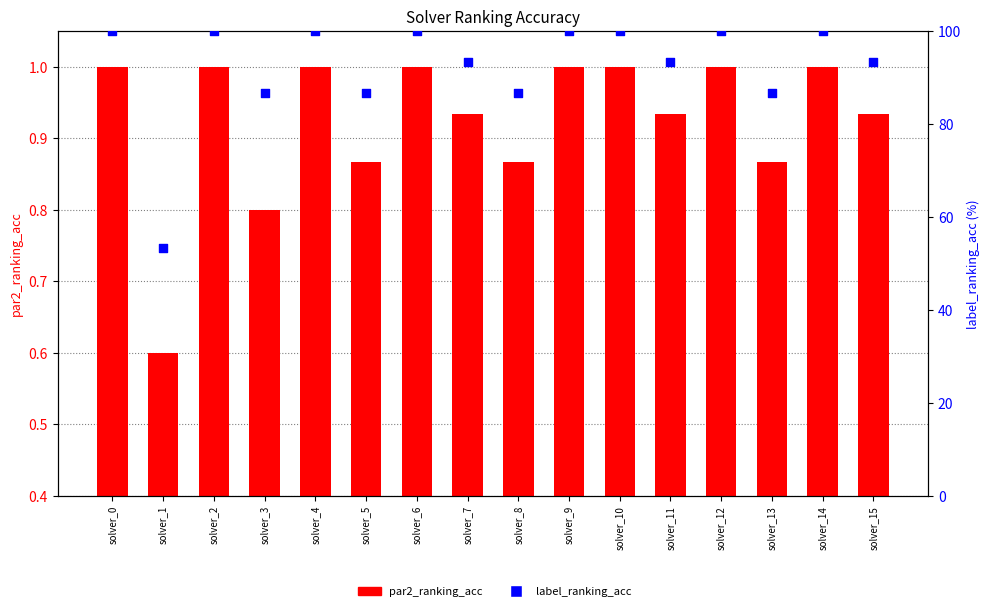

Which series reaches the maximum Y coordinate?

label_ranking_acc